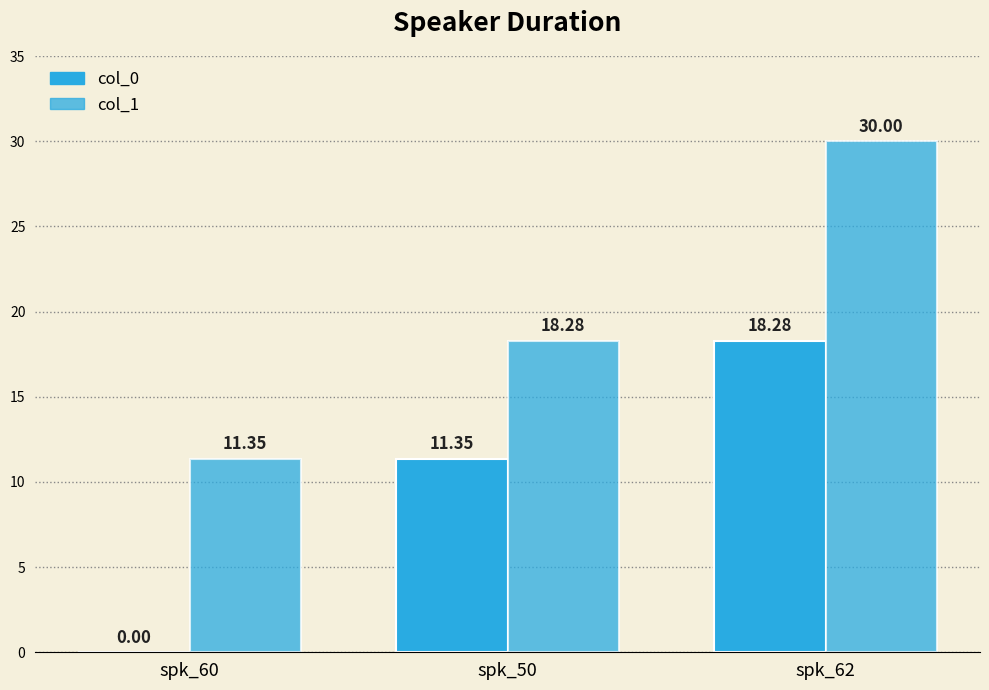

Read the col_1 value at spk_50.

18.3